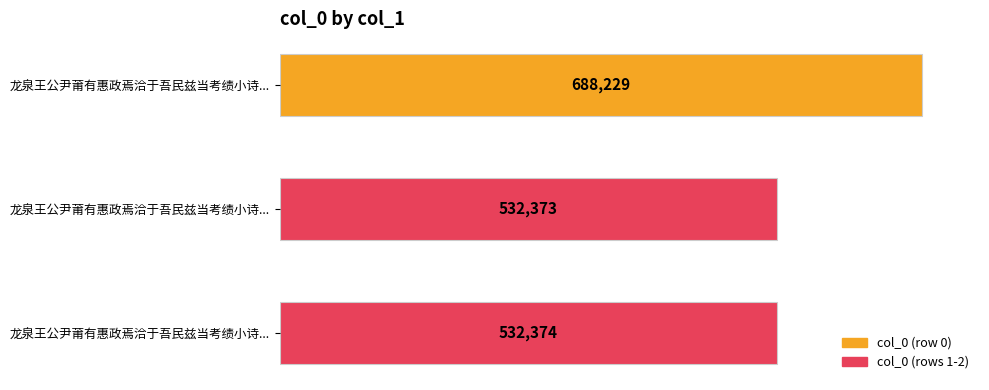

Are the bars horizontal?

Yes